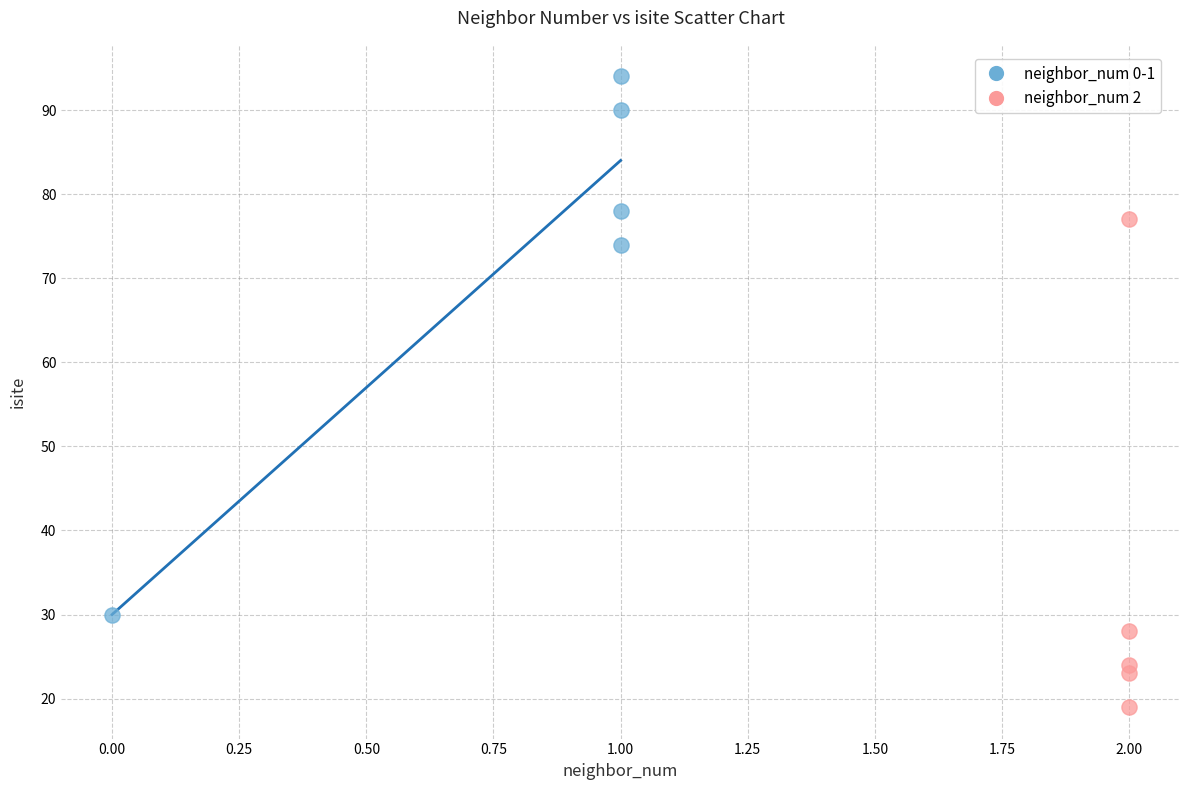

Which series contains the highest Y value?

neighbor_num 0-1